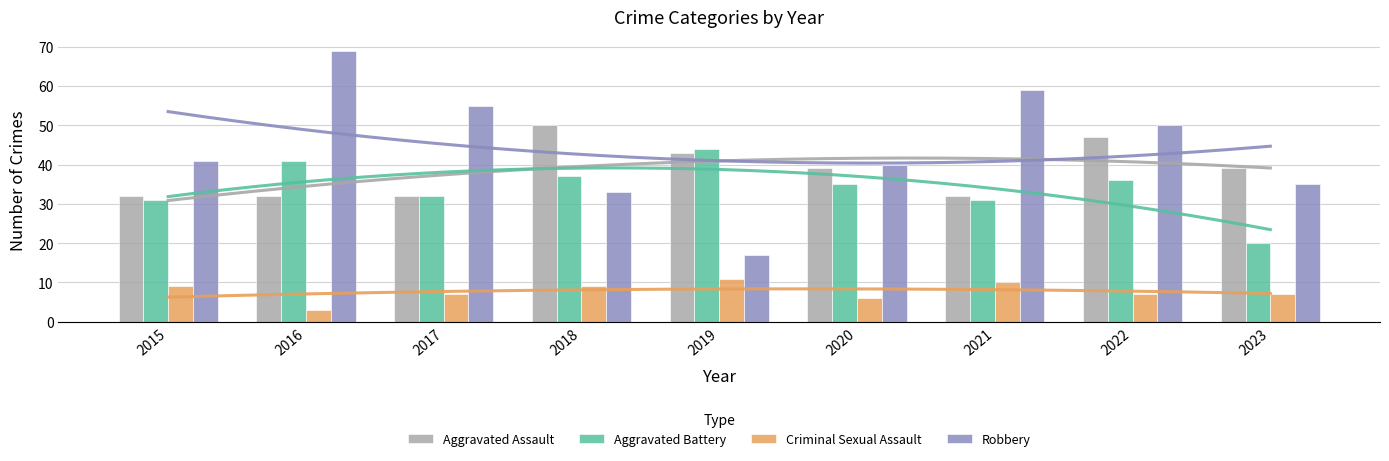

What is the highest value of the Criminal Sexual Assault series?

11